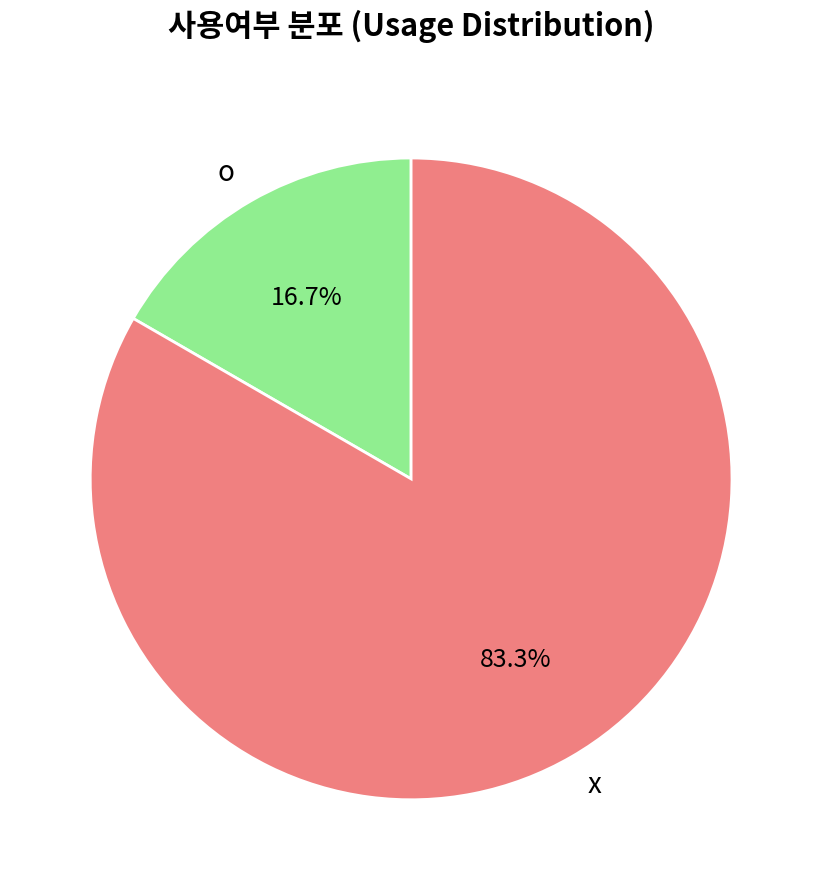

What portion of the pie excludes x?

16.7%